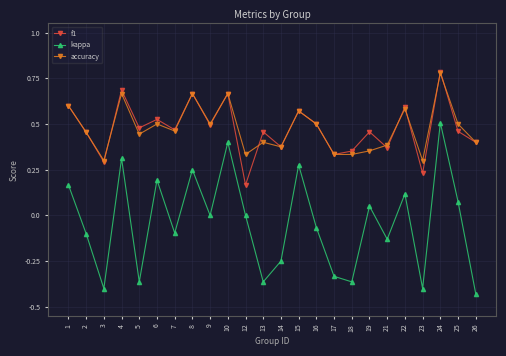

Which category has the highest value across all series?

24